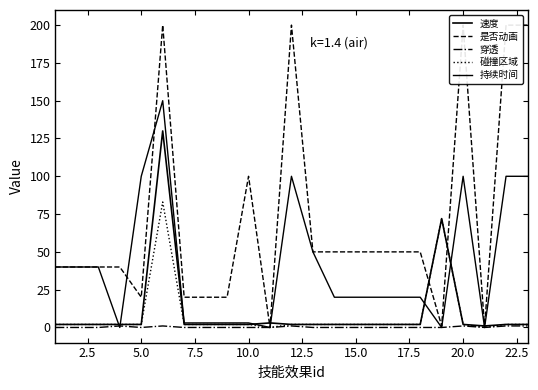

What is the difference between the second highest and second lowest values in the 持续时间 series?

100